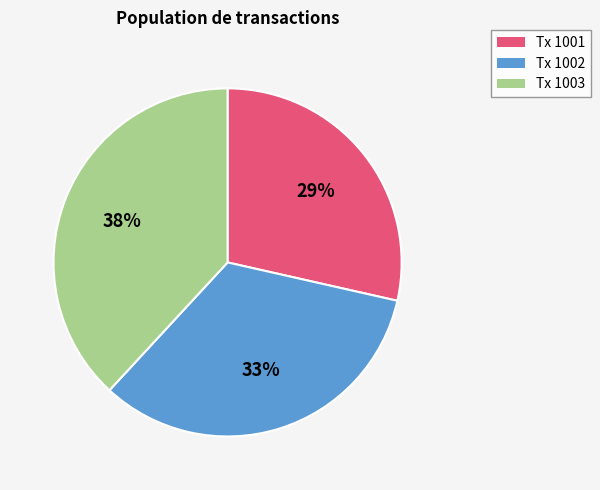

Does any single category account for the majority?

No